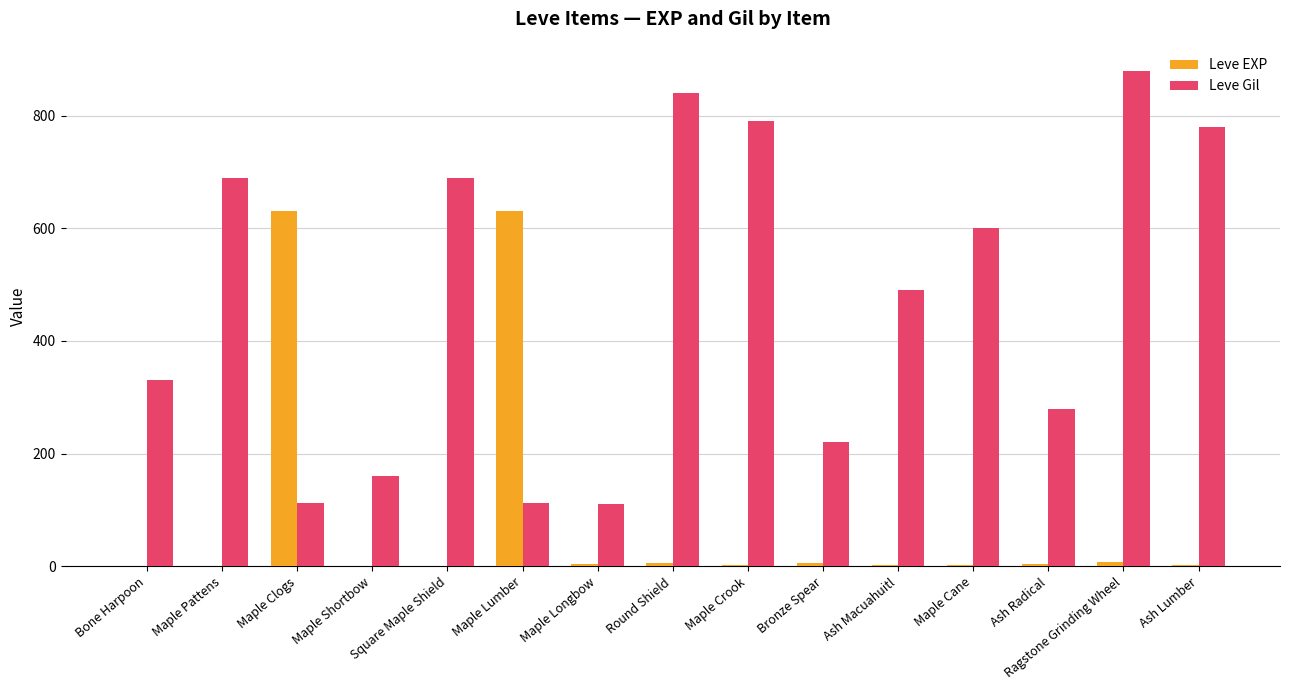

What is the highest value of the Leve Gil series?

880